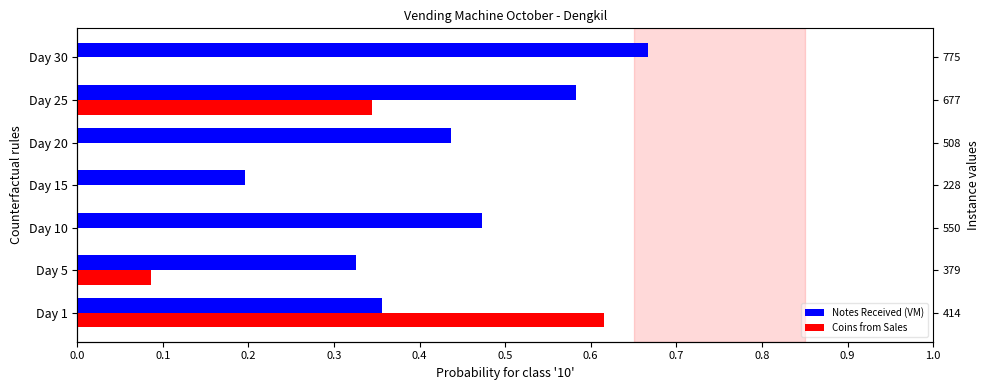

Which series changed the most between Day 1 and Day 30?

Coins from Sales